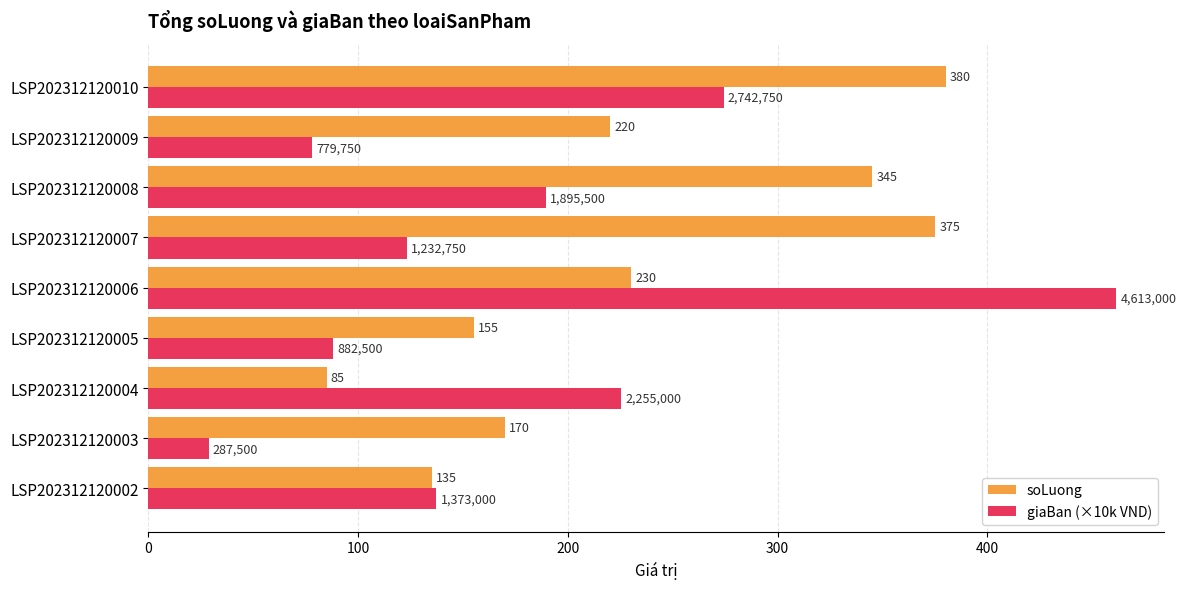

Which series has the largest range (max minus min)?

giaBan (×10k VND)